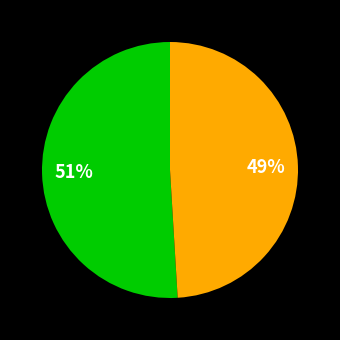

Is there a majority slice in this chart?

Yes